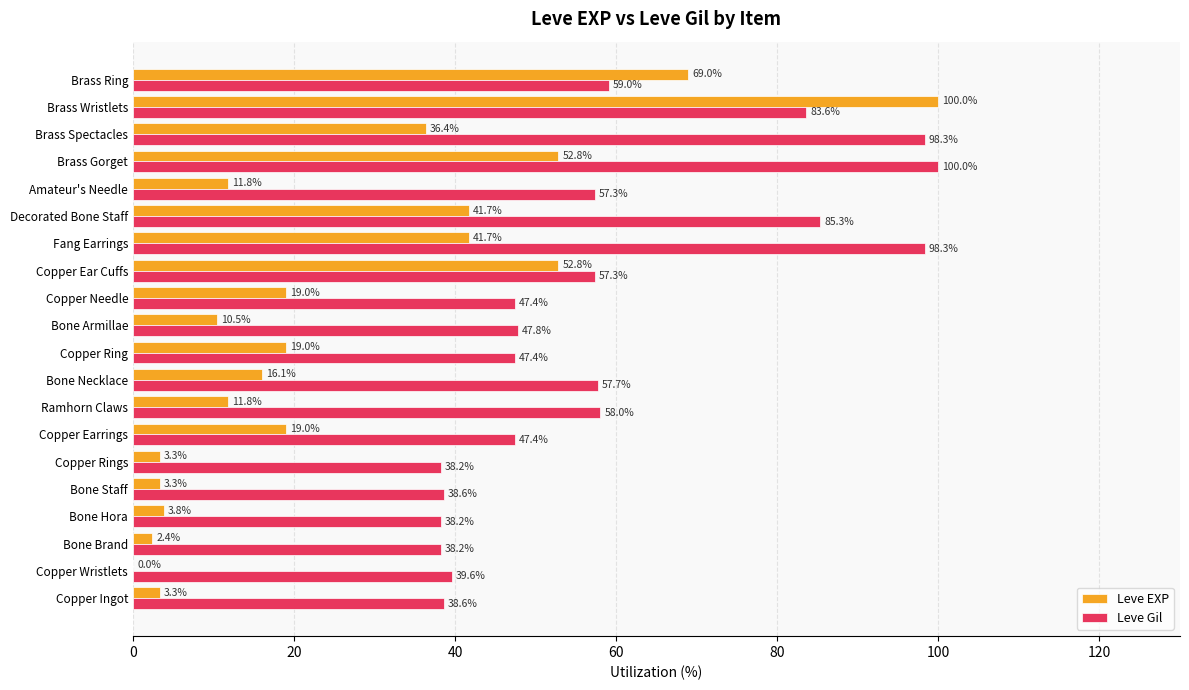

Which series changed the most between Copper Ear Cuffs and Brass Wristlets?

Leve EXP